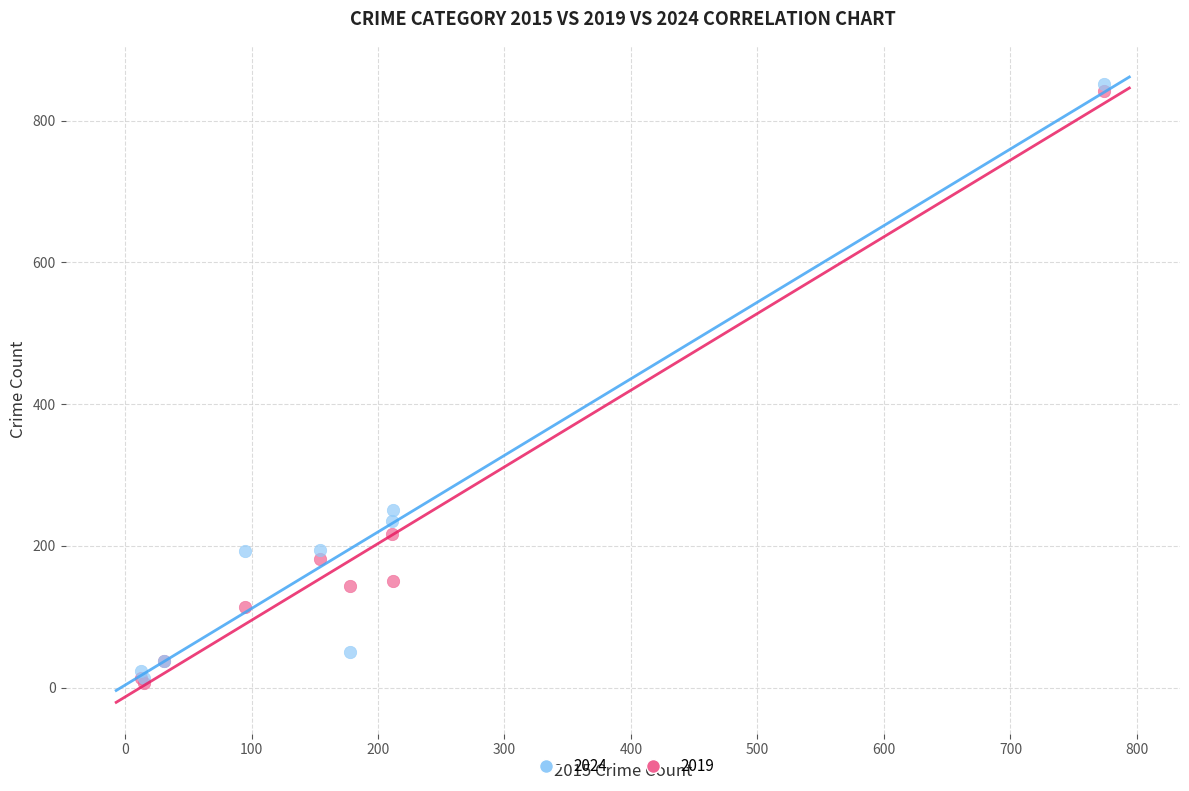

Which series contains the highest Y value?

2024